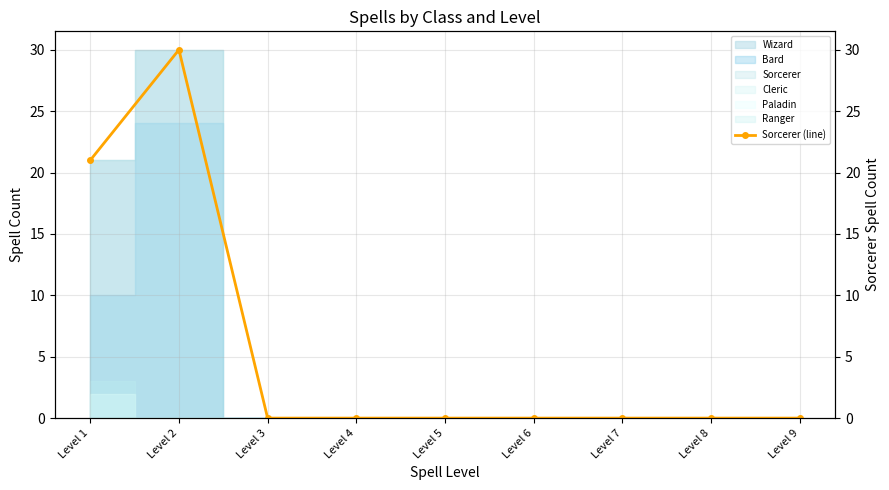

What is the sum of the values at Level 1 and Level 5?

21